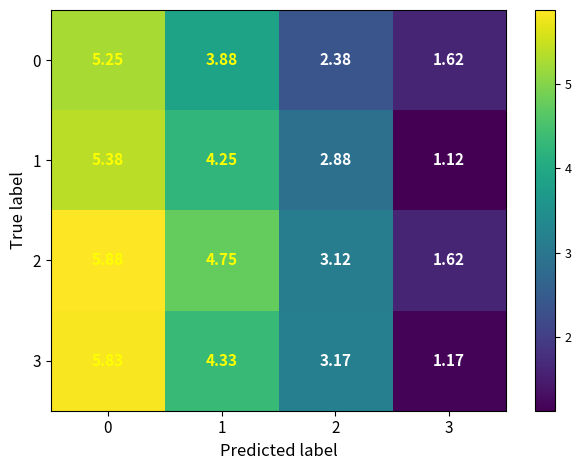

Count the number of data series in this chart.

4